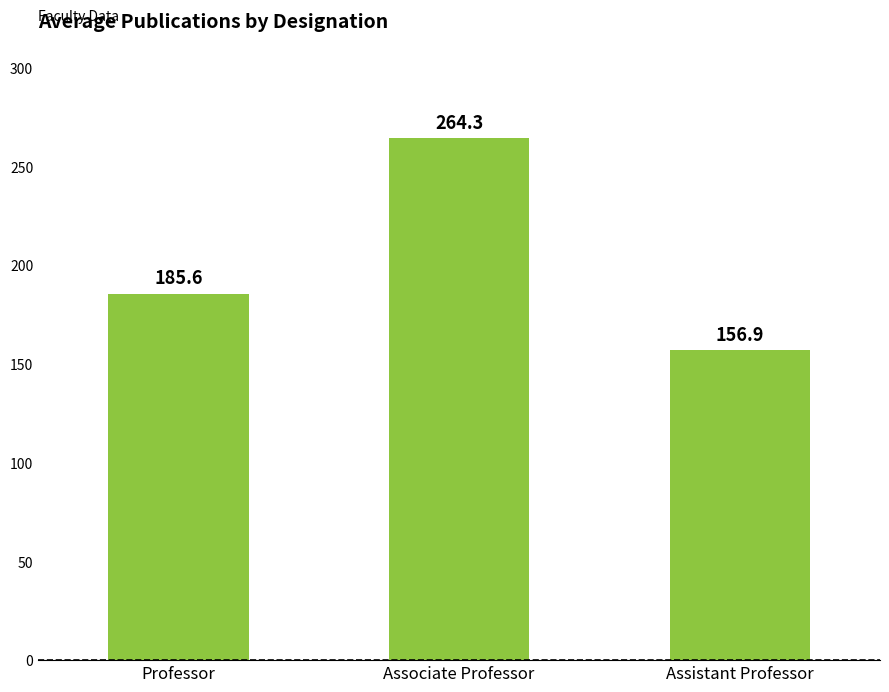

How many bars are there in total?

3